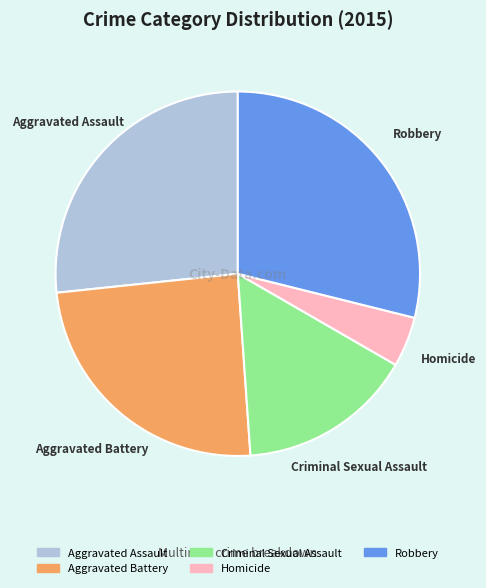

Combined, do Robbery and Criminal Sexual Assault account for over 50%?

No